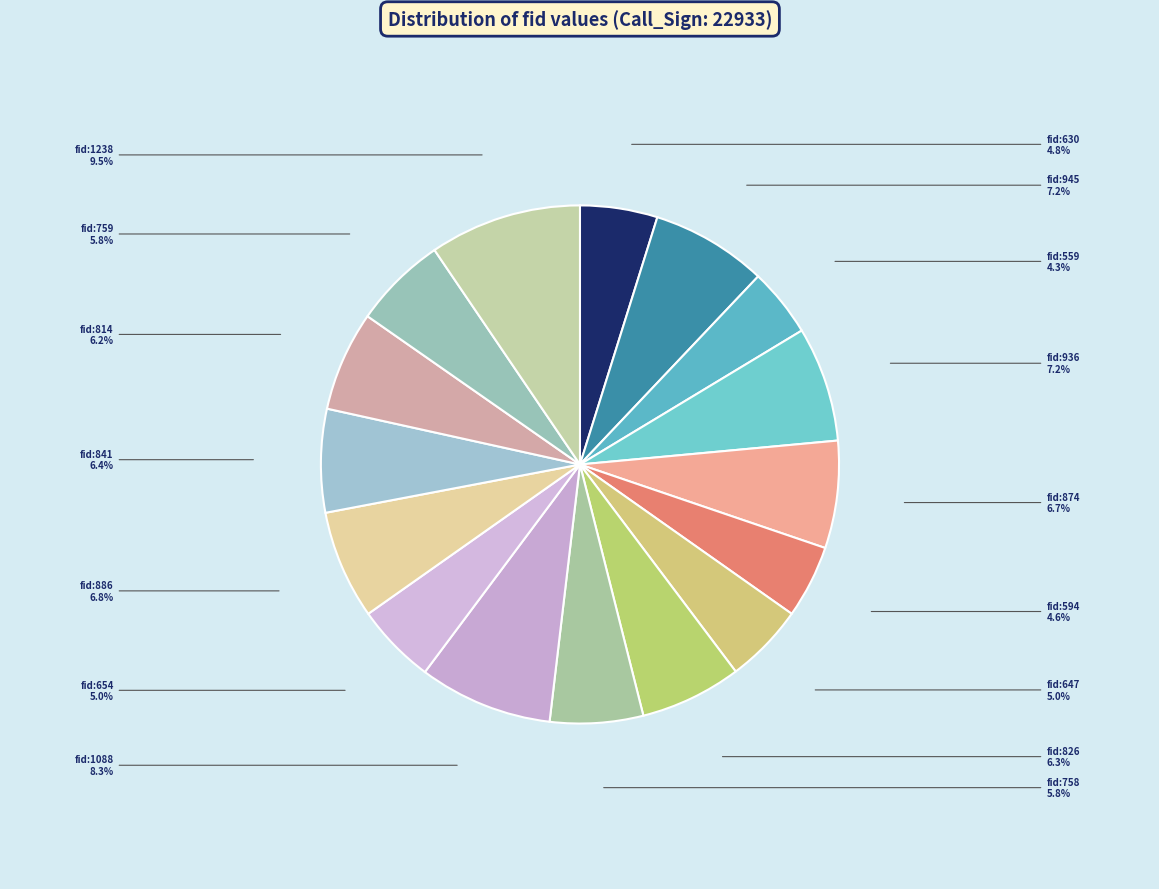

Is it true that fid:936 is 7% of the pie?

True